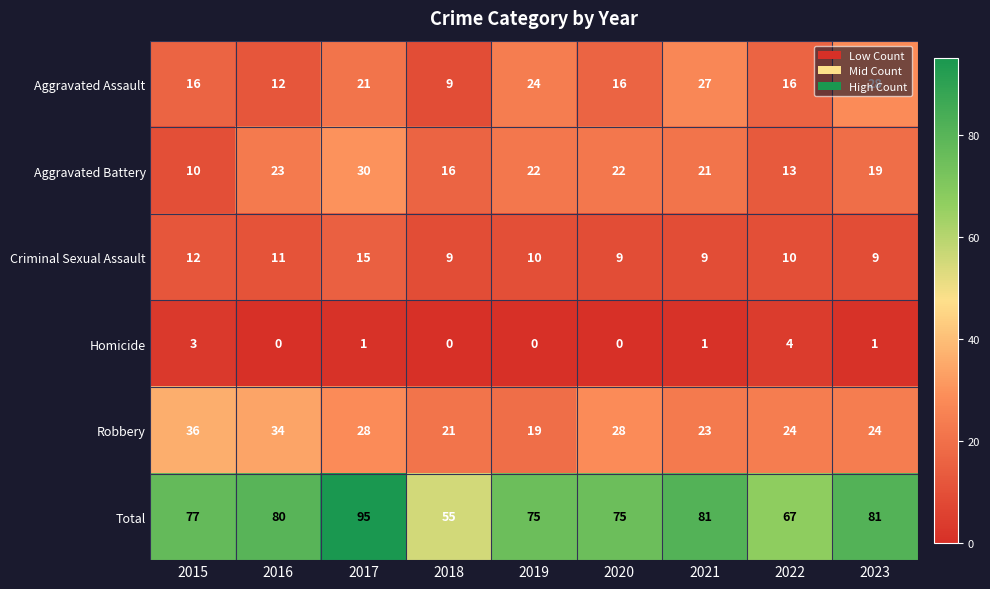

At how many categories does at least one series exceed 28?

9